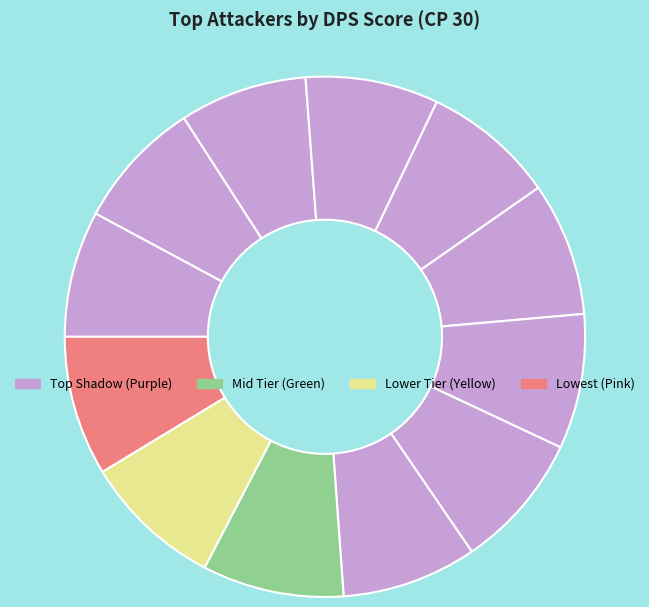

How many segments does this pie chart have?

12